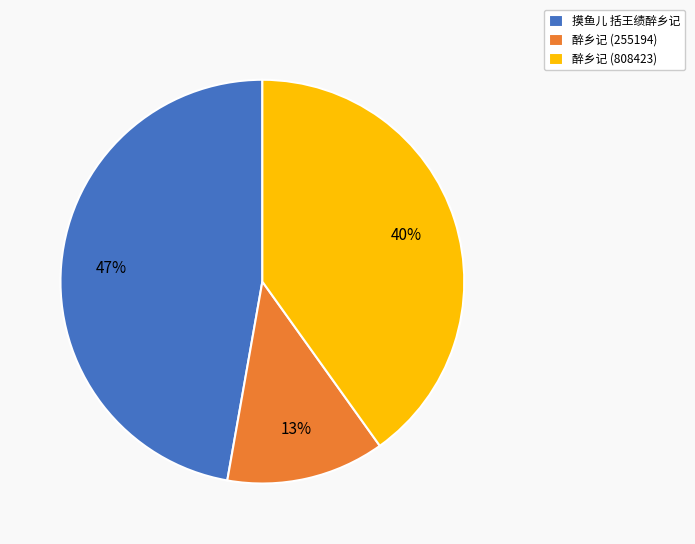

How many slices are in this pie chart?

3